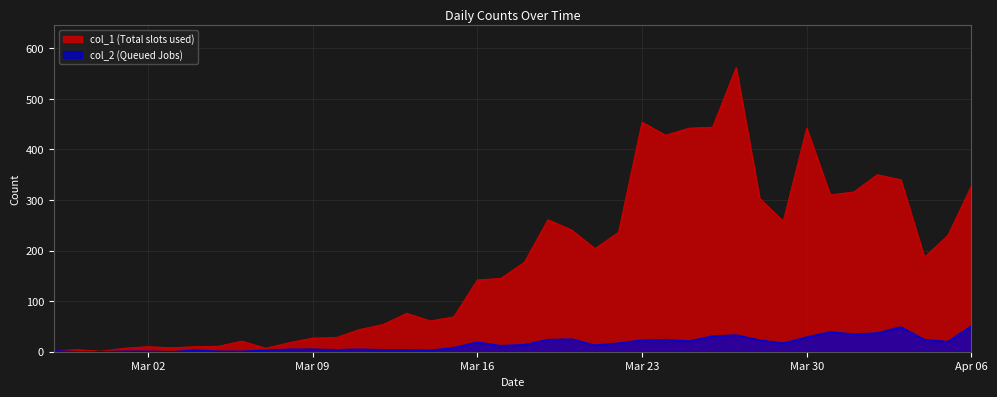

The col_1 series shows 442 at 2020-03-25. True or false?

True